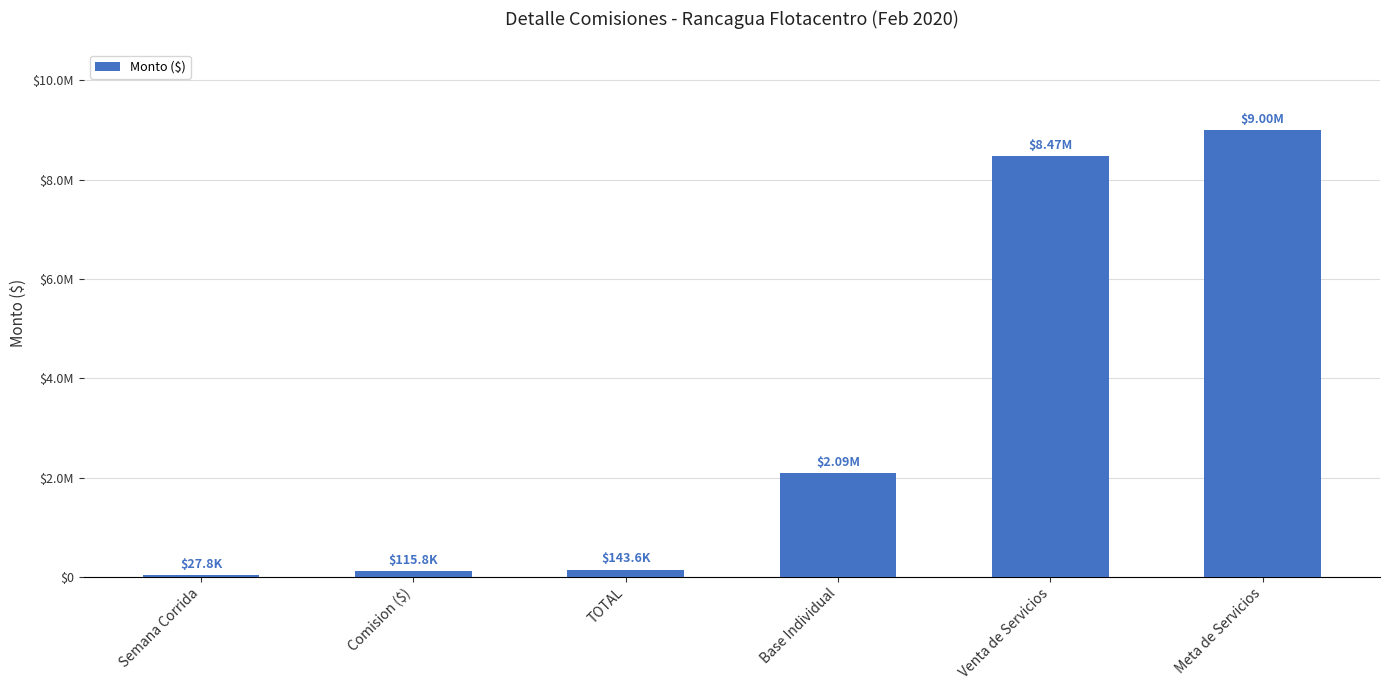

What is the sum of all values?

19849436.5